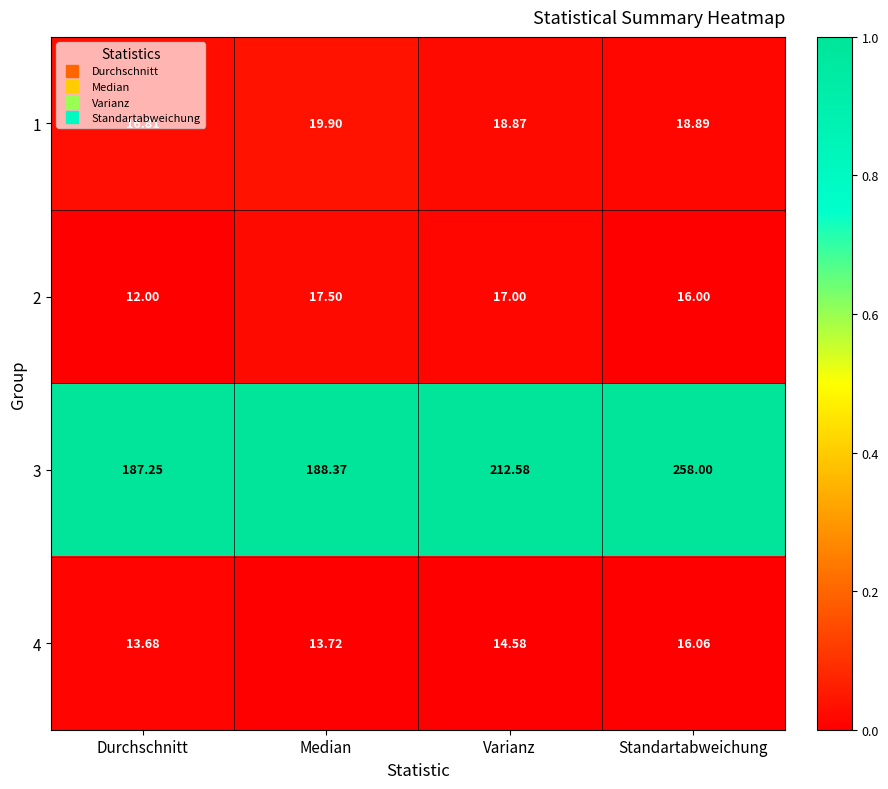

Where does the 4 series first go above 14?

Varianz